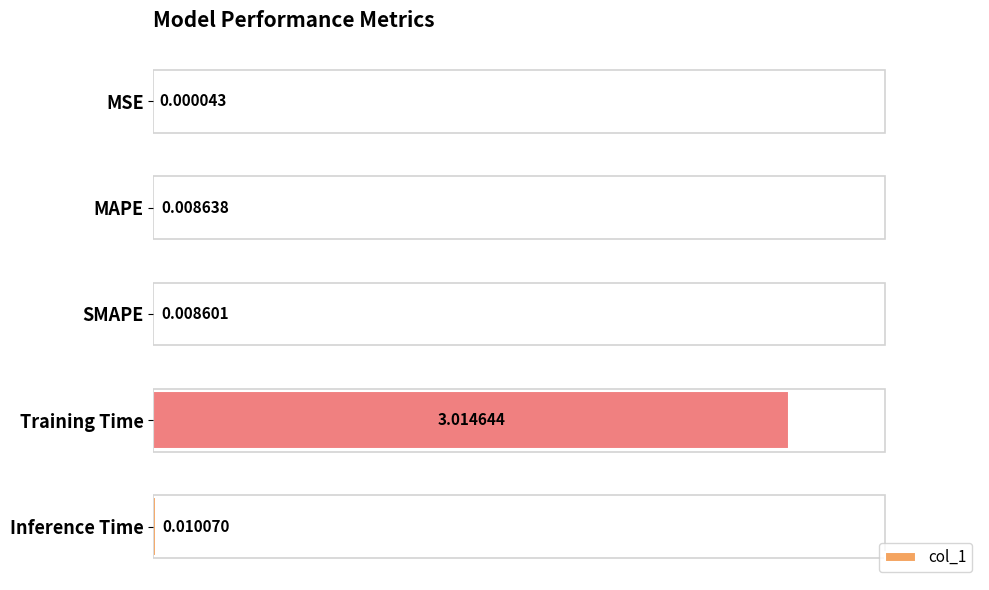

Where is the data nearest to the value 1?

Inference Time